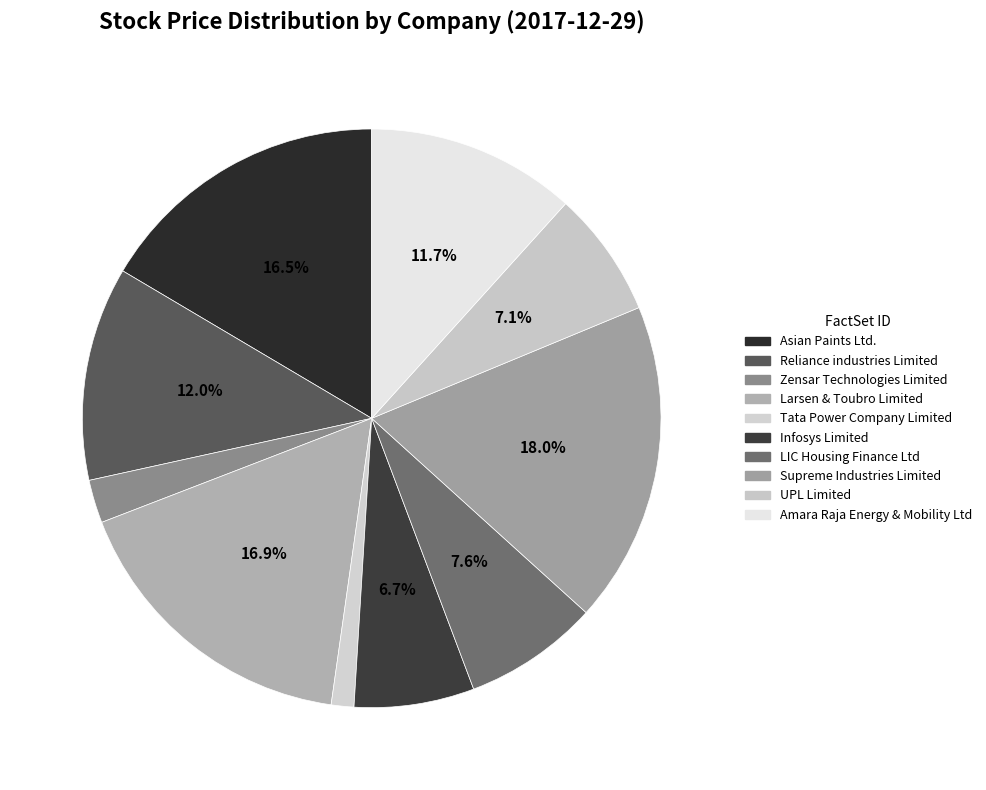

Count the number of slices in the pie.

10